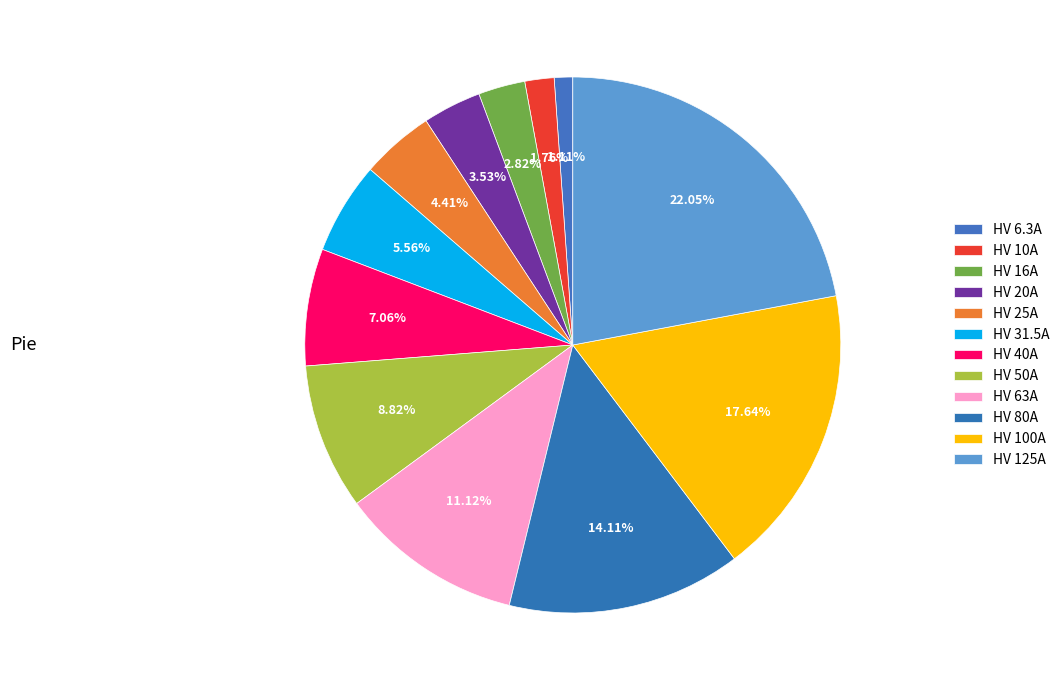

What is the largest slice in the pie chart?

HV 125A